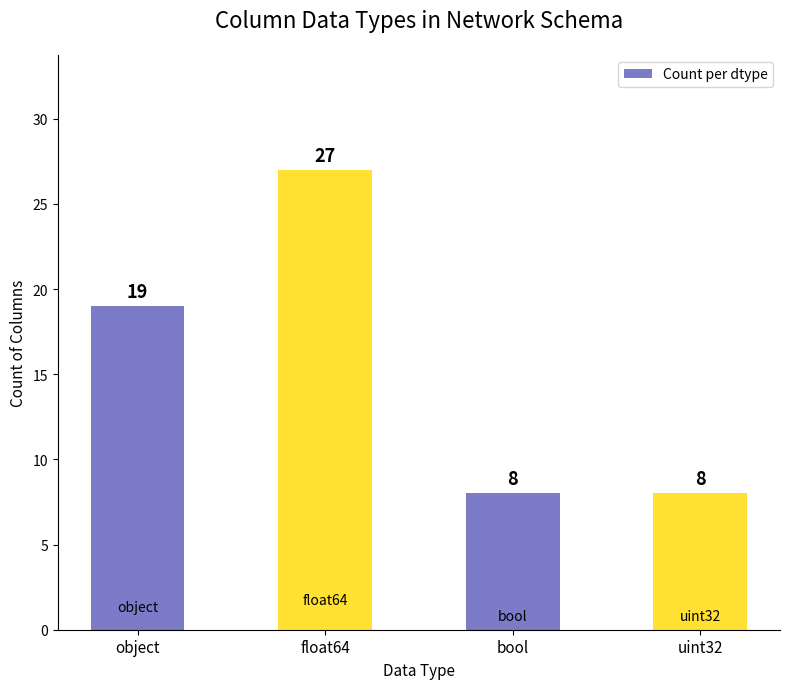

What position from the right is object?

4